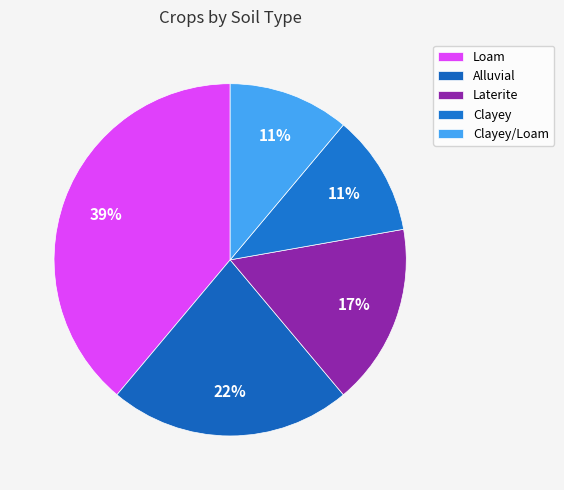

Count the number of slices in the pie.

5